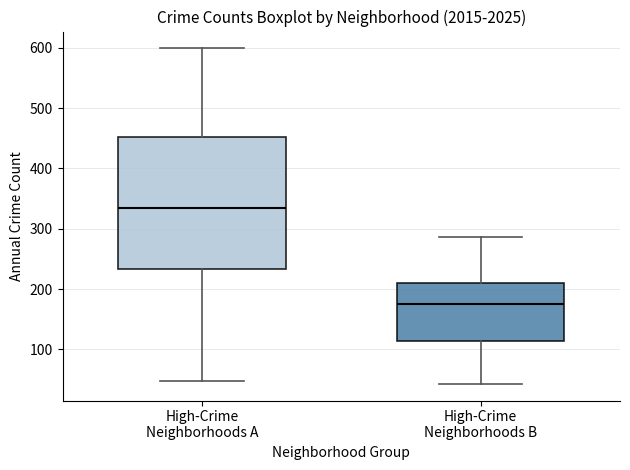

Comparing the boxes themselves (not the whiskers), which one is the tallest?

High-Crime Neighborhoods A